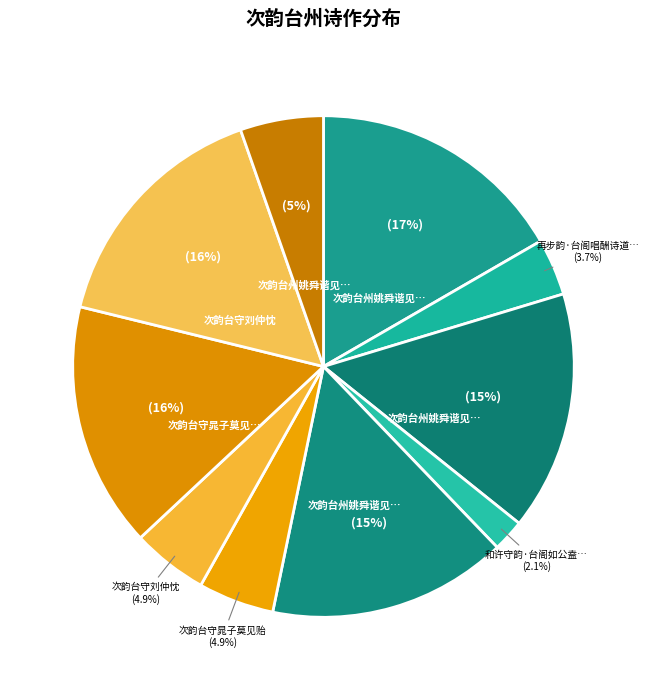

How many slices are in this pie chart?

10